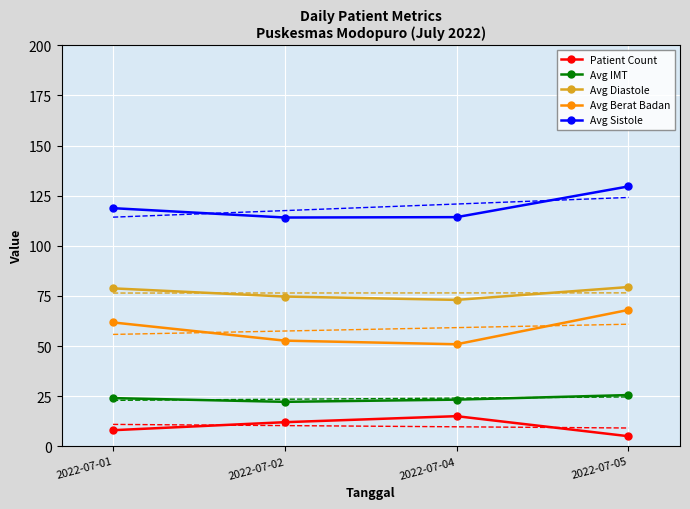

Read the Avg IMT value at 2022-07-04.

23.2